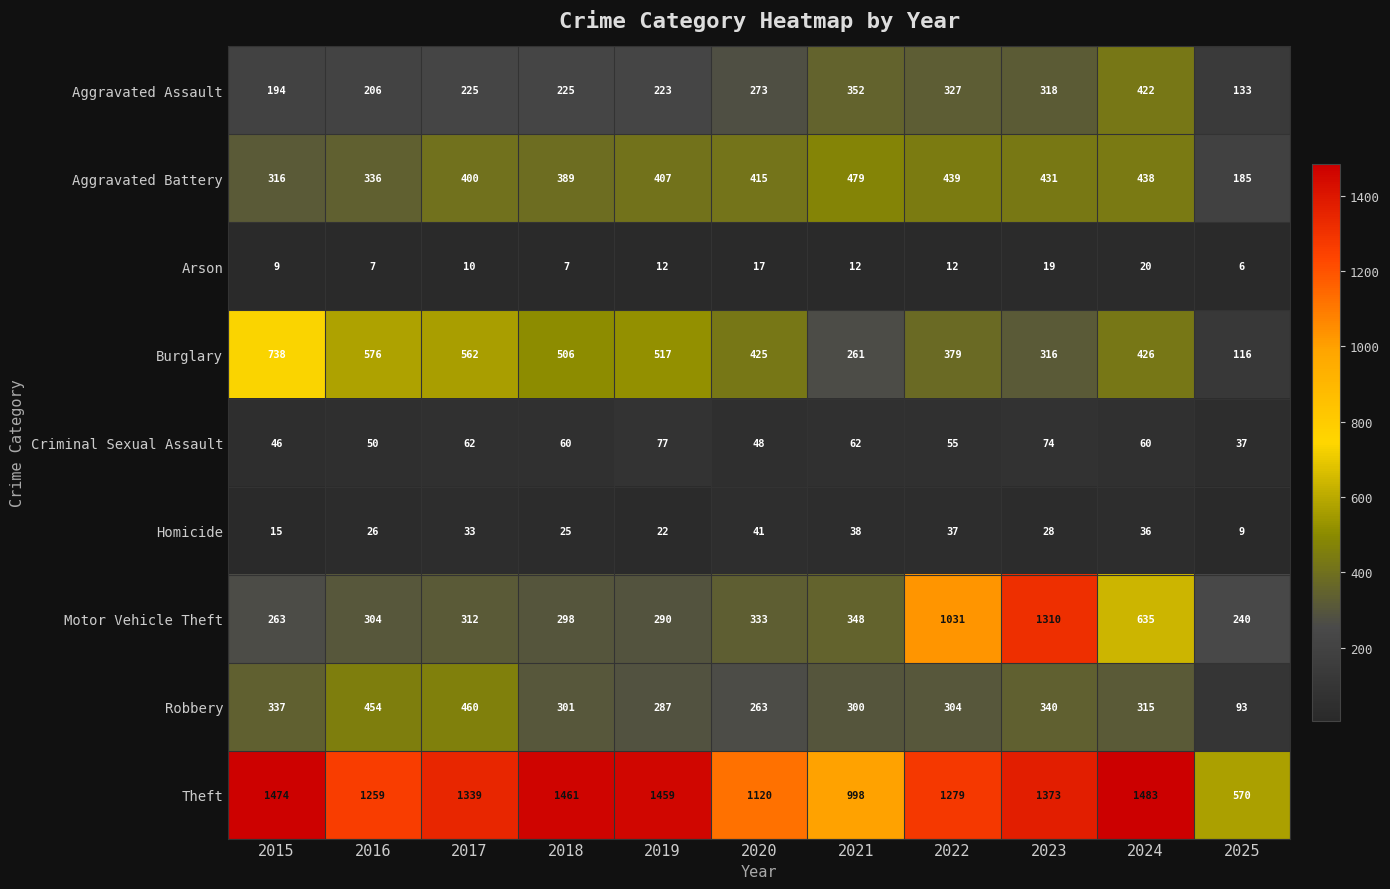

The Robbery series shows 108 at 2020. True or false?

False